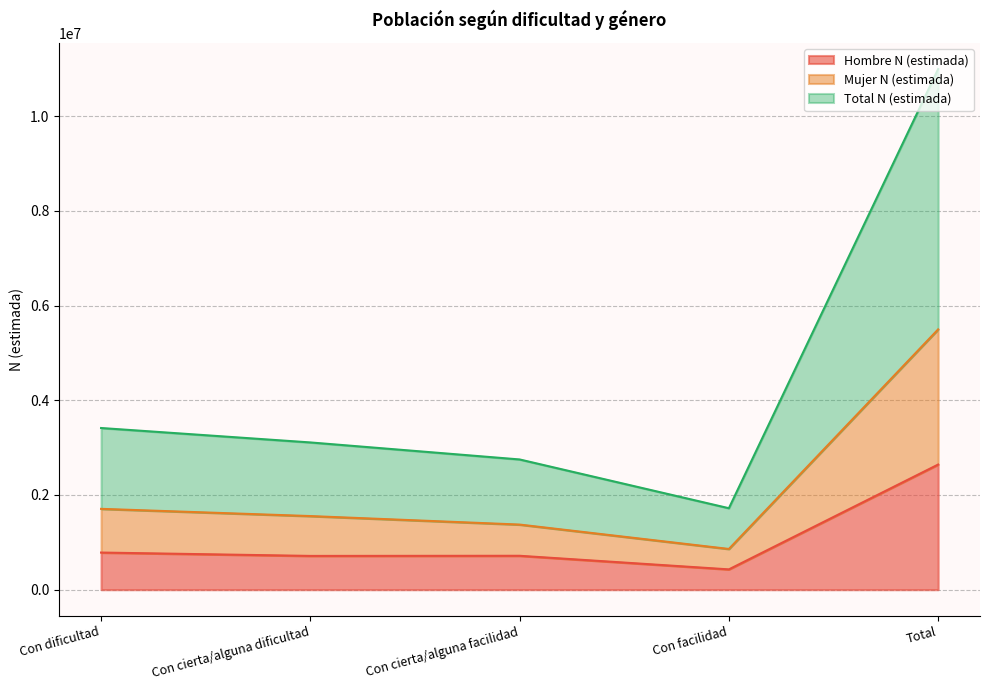

What are all the series names shown in the legend?

Hombre N (estimada), Mujer N (estimada), Total N (estimada)